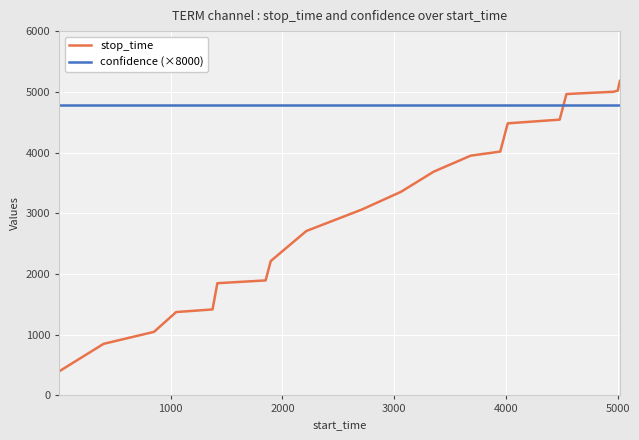

Which series has the largest range (max minus min)?

stop_time